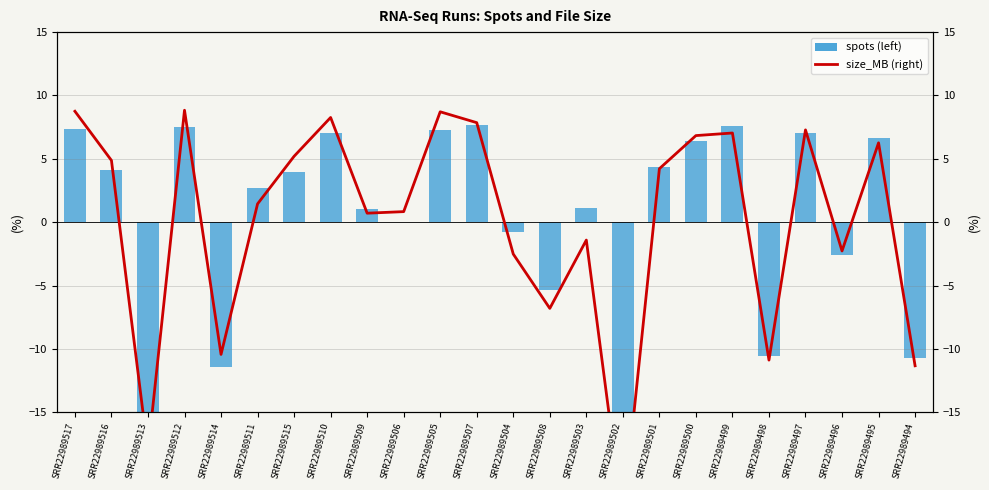

At how many categories does at least one series exceed 5?

10